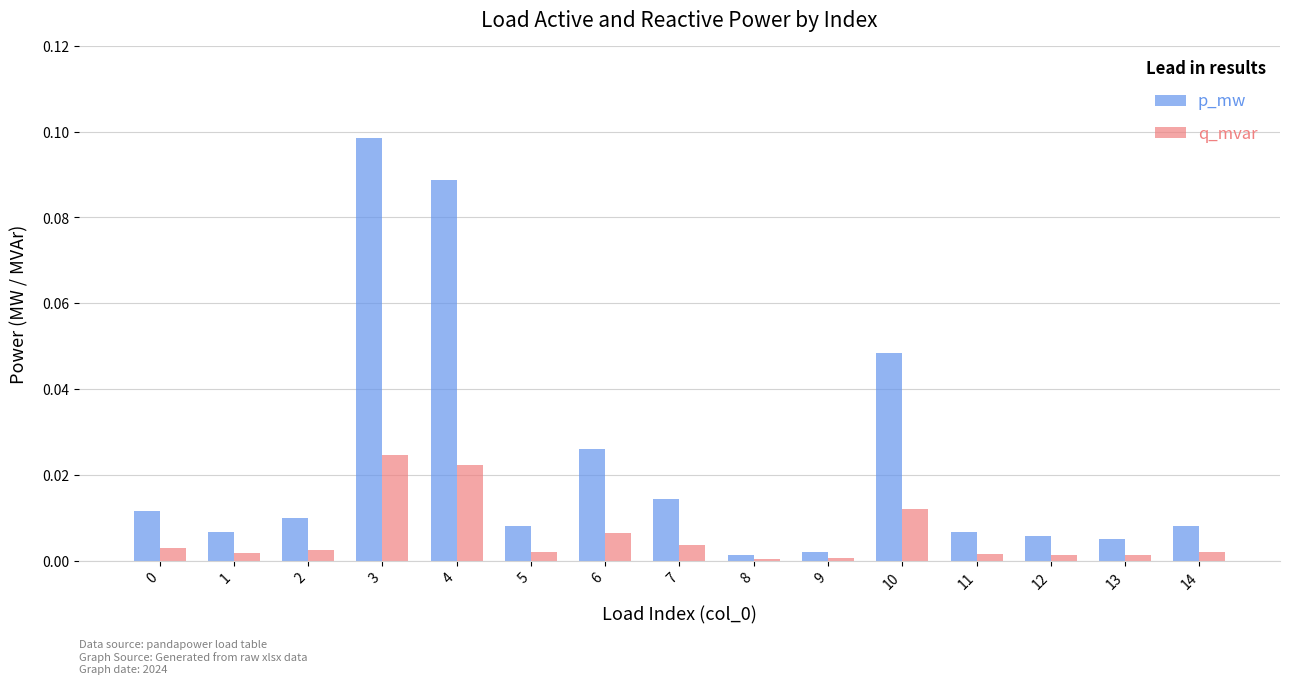

Is the value of p_mw at 2 greater than the value of q_mvar at 3?

No